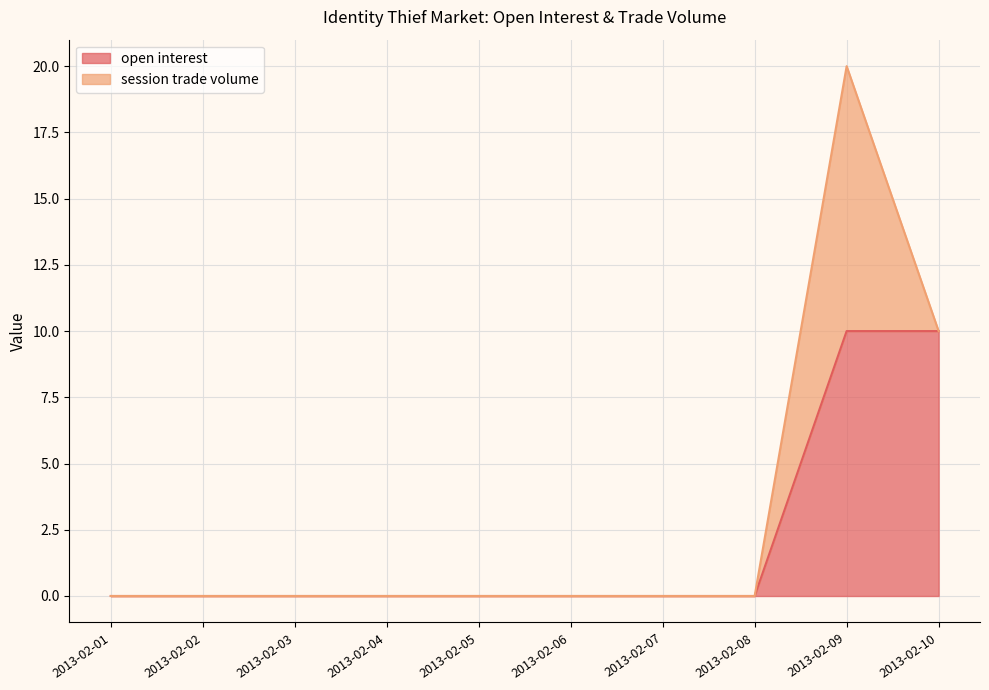

Which label corresponds to the largest value in the chart?

2013-02-09